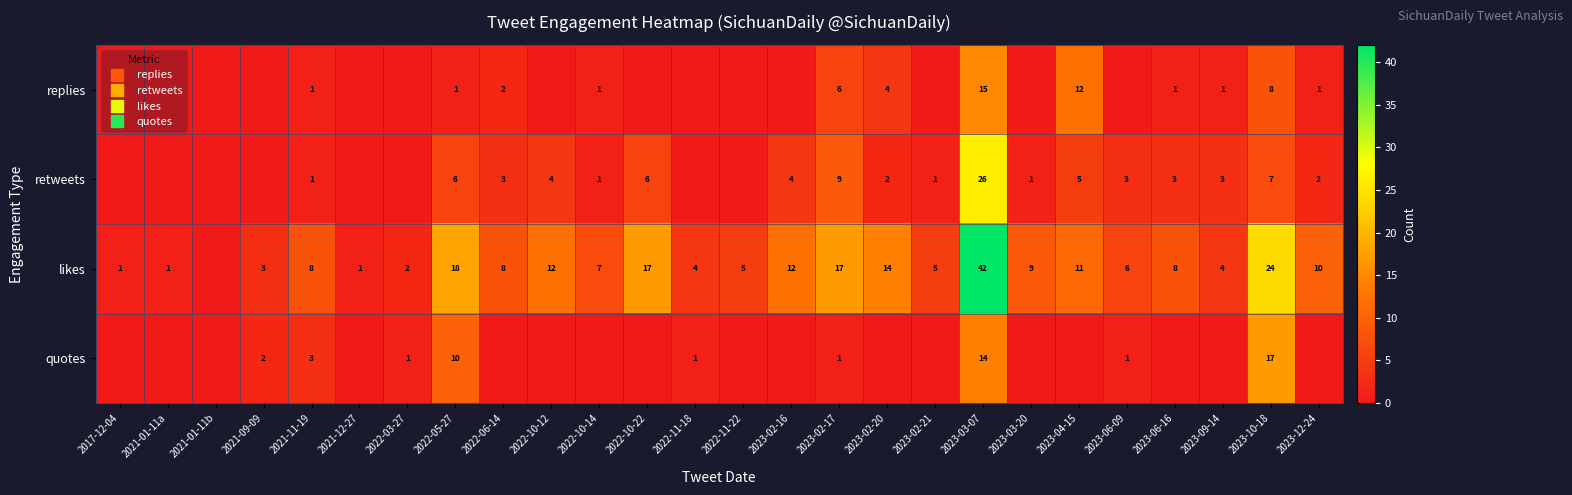

What is the difference between the highest and lowest values at 2022-11-18?

4